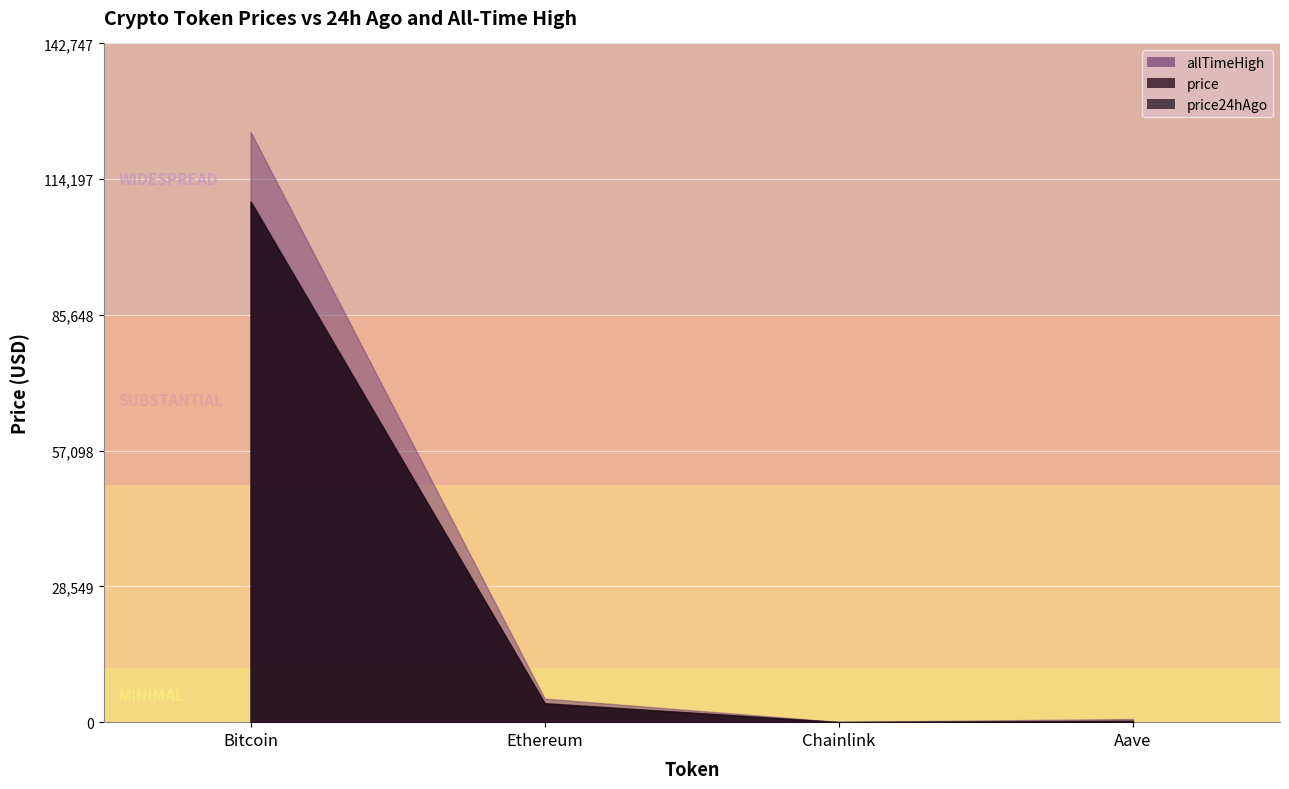

Read the price value at Chainlink.

21.0